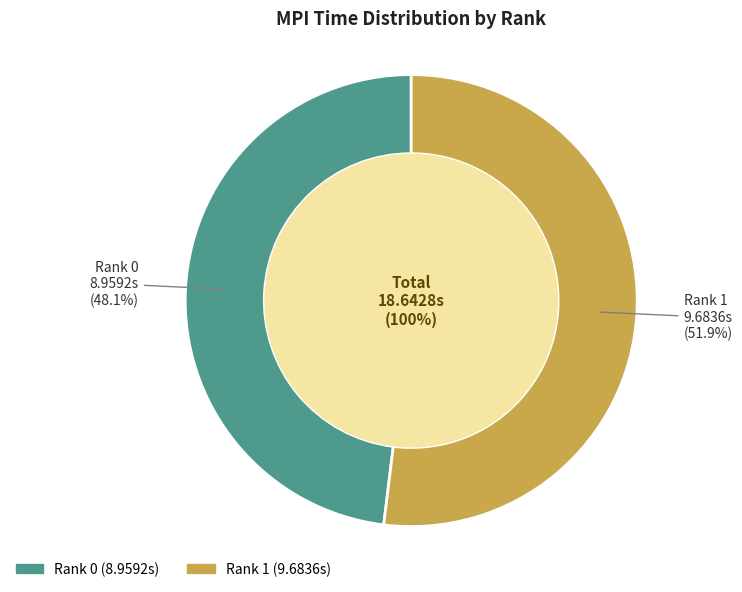

What is the majority slice?

Rank 1